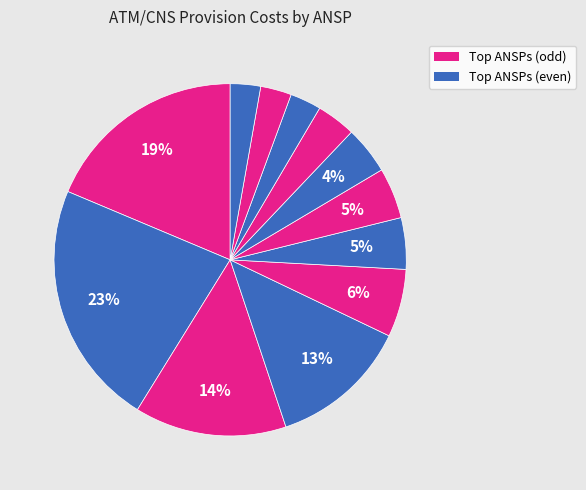

How many slices are in this pie chart?

12